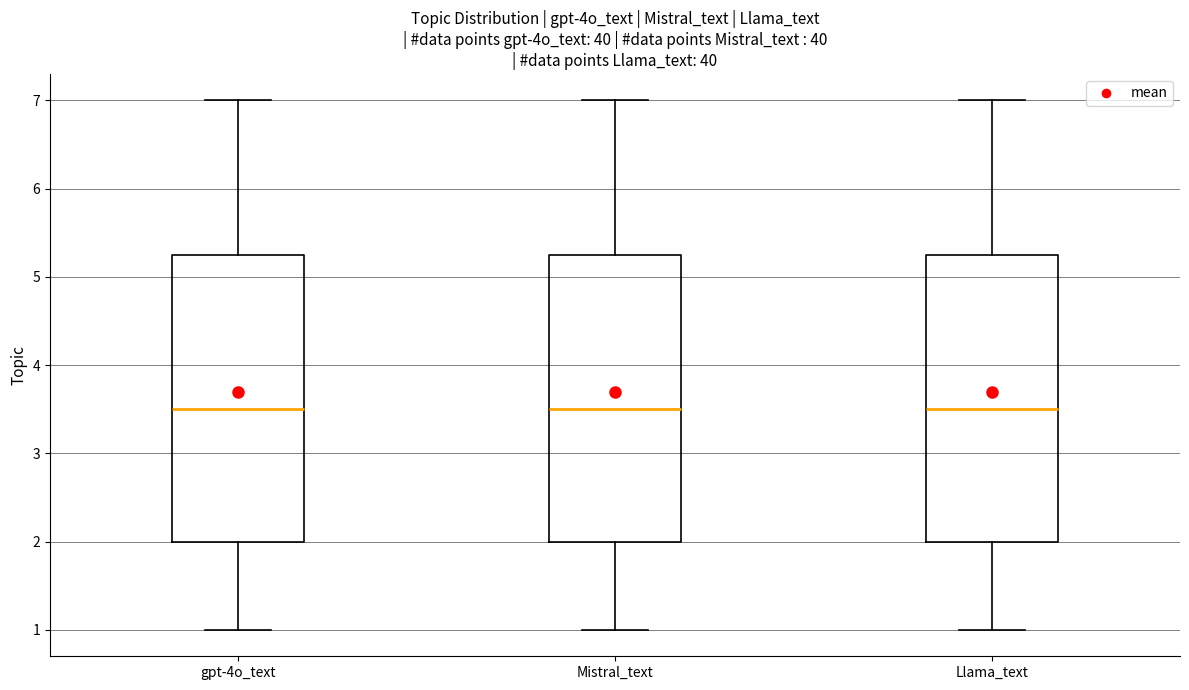

Reading left to right, transcribe this box plot: for each box, give where its median line is, the range the box spans, and where its two whiskers end, as read against the y-axis. The values are not printed on the chart, so give them approximately, as read against the axis.

gpt-4o_text: median 3.5, box 2.0 to 5.3, whiskers 1.0 to 7.0
Mistral_text: median 3.5, box 2.0 to 5.3, whiskers 1.0 to 7.0
Llama_text: median 3.5, box 2.0 to 5.3, whiskers 1.0 to 7.0